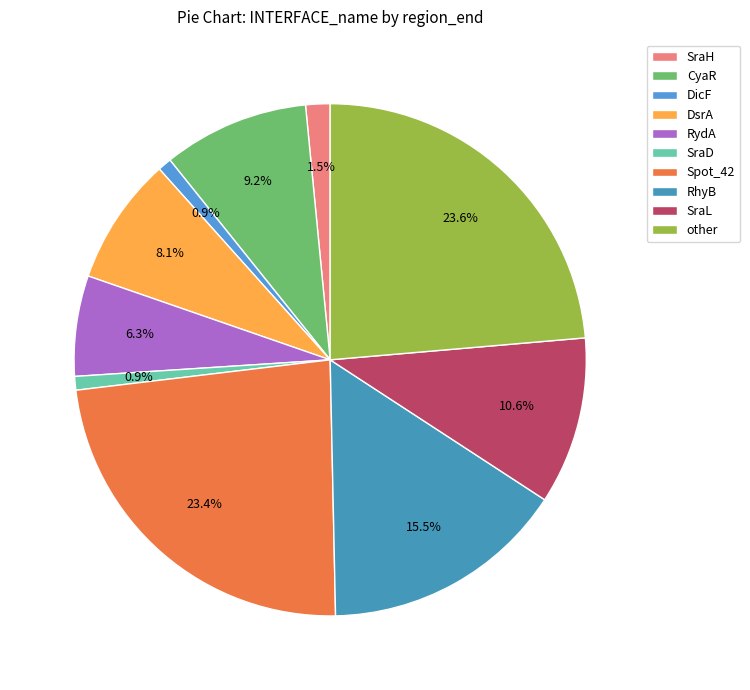

Count the number of slices in the pie.

10